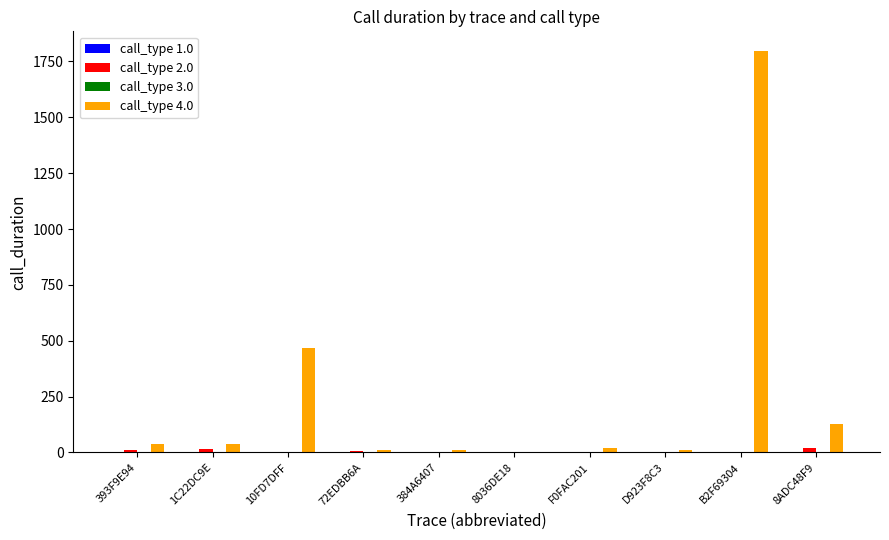

True or false: call_type 4.0 has a value of 10 at 384A6407.

True